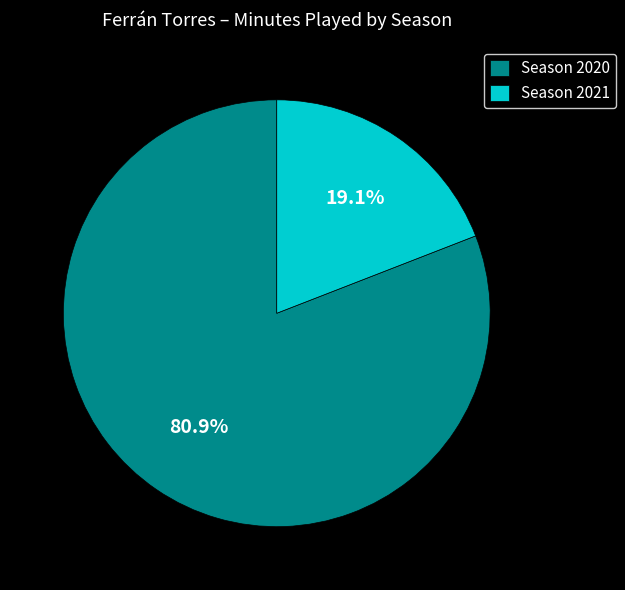

What is the majority slice?

Season 2020